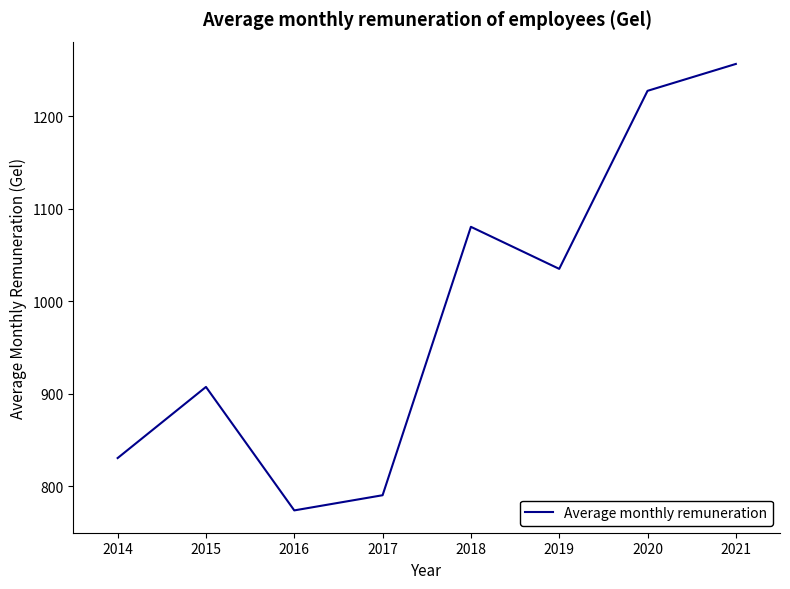

Does the chart have visible grid lines?

No